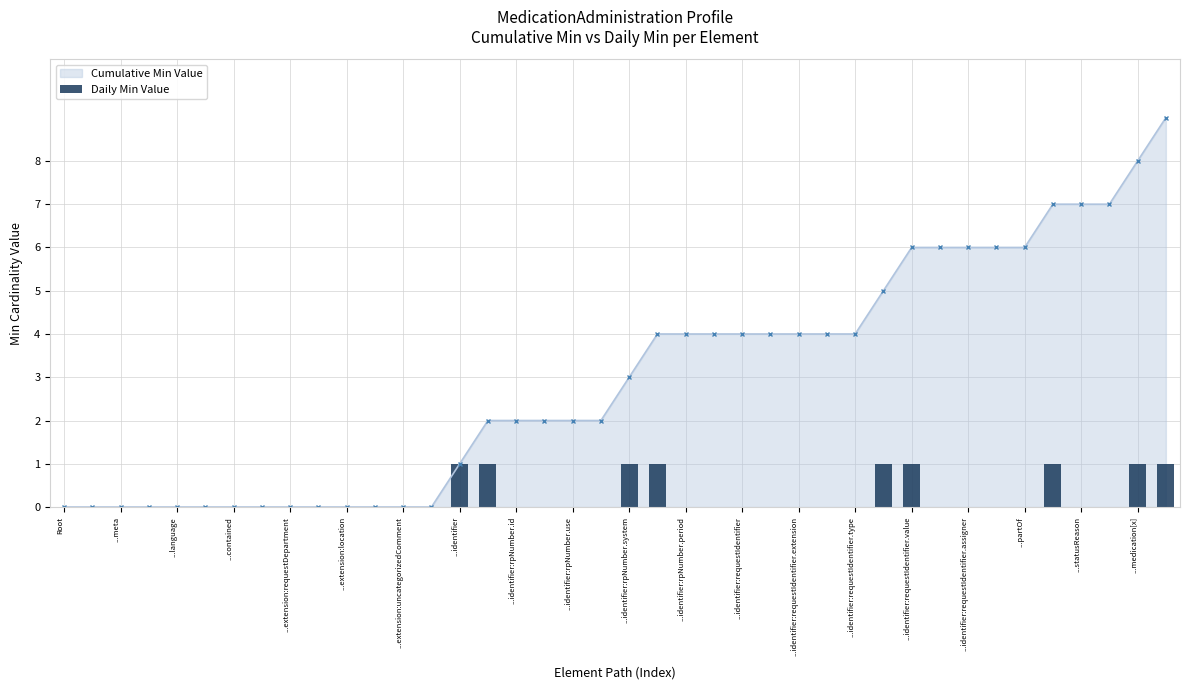

Is it true that the value at 29 is 1?

True